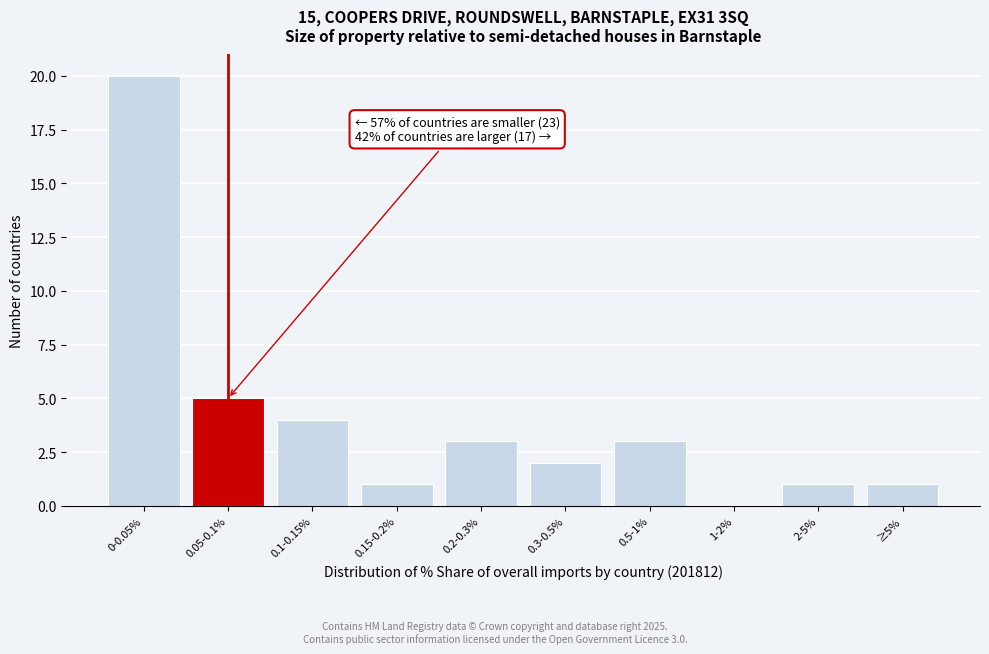

Reading left to right, transcribe all the data shown in this chart.

0-0.05%=20	0.05-0.1%=5	0.1-0.15%=4	0.15-0.2%=1	0.2-0.3%=3	0.3-0.5%=2	0.5-1%=3	1-2%=0	2-5%=1	≥5%=1